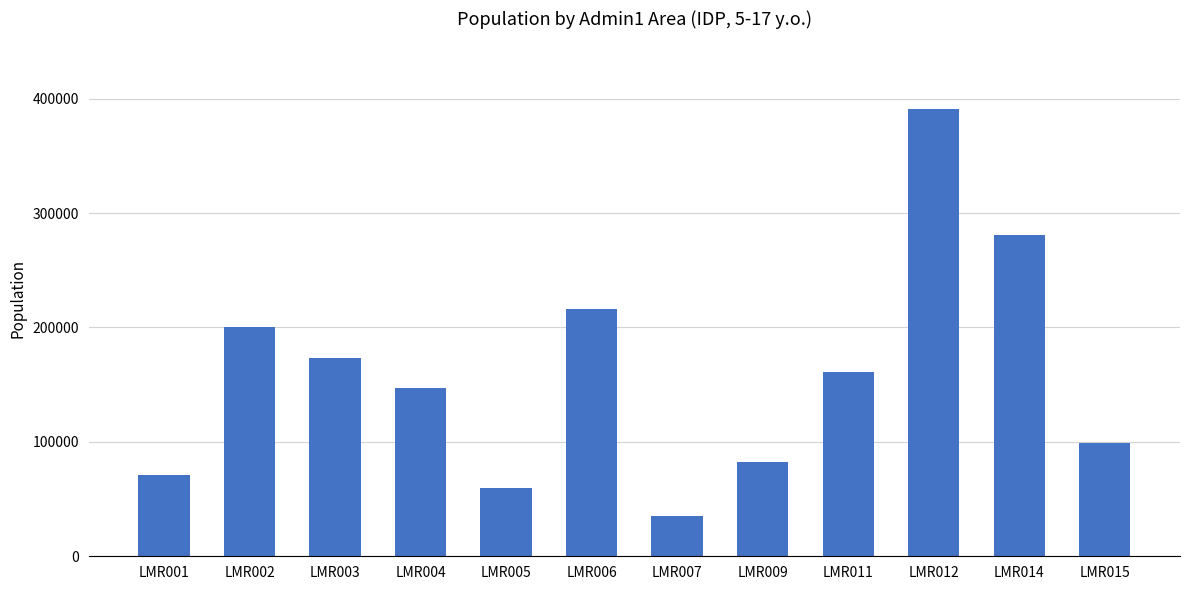

Between LMR011 and LMR003, which is larger?

LMR003